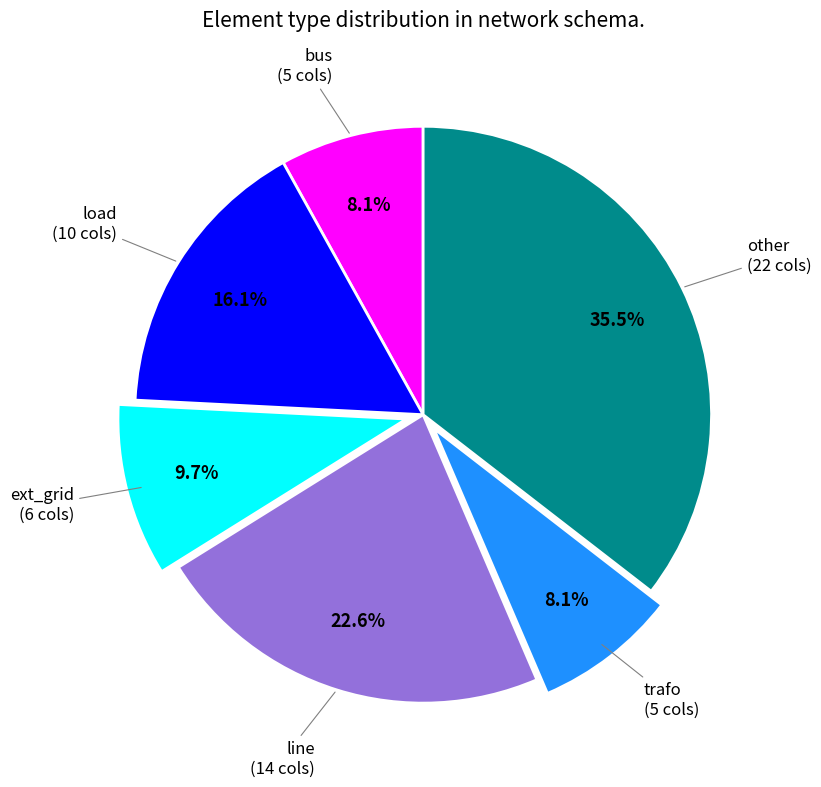

Is there any slice that represents more than half of the pie?

No